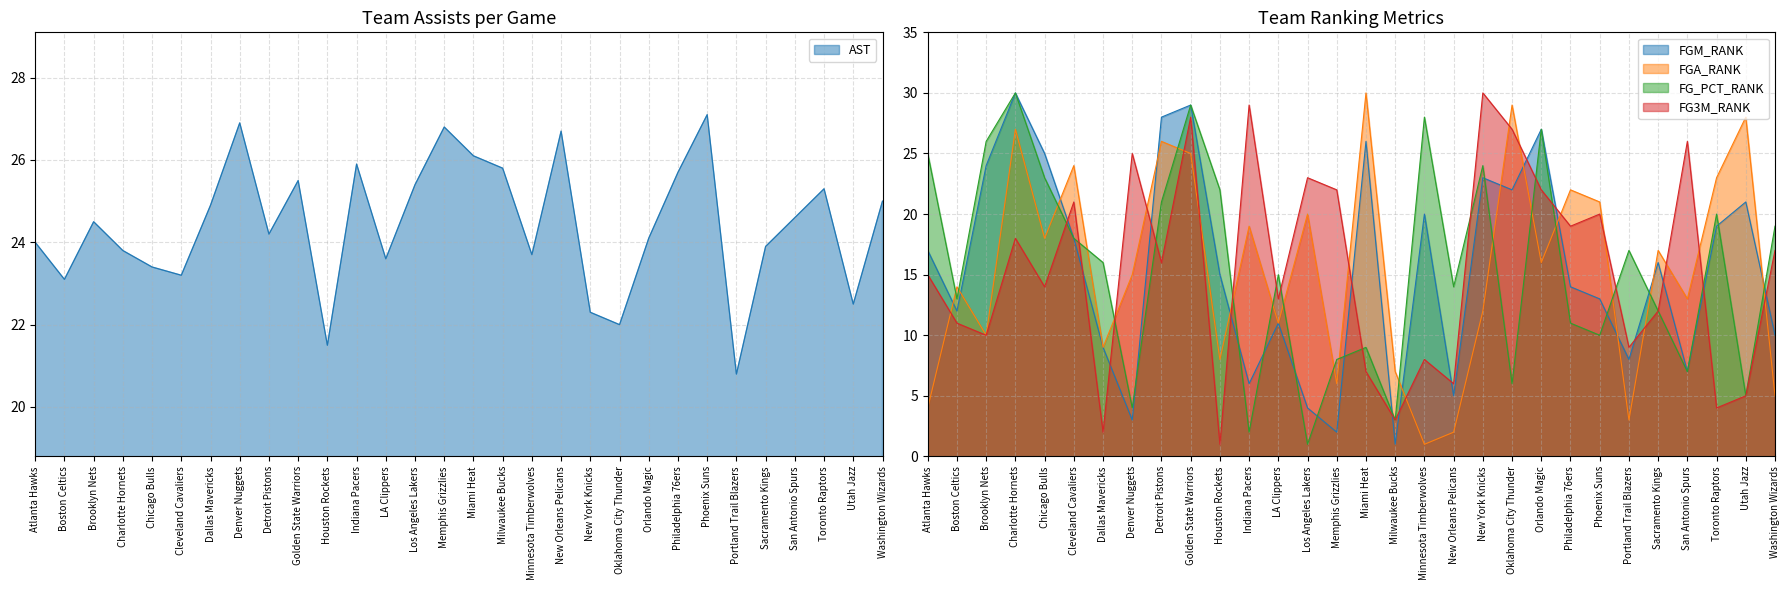

What is the total value across all series at Detroit Pistons?

115.2